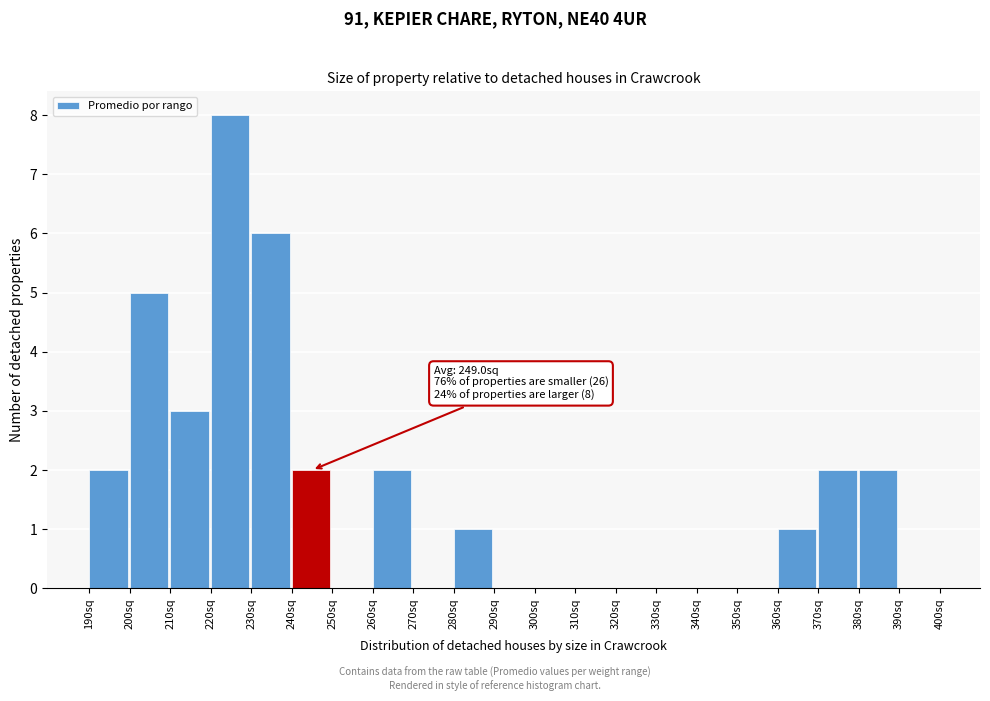

Which range on the x-axis has the tallest bar?

220 to 230